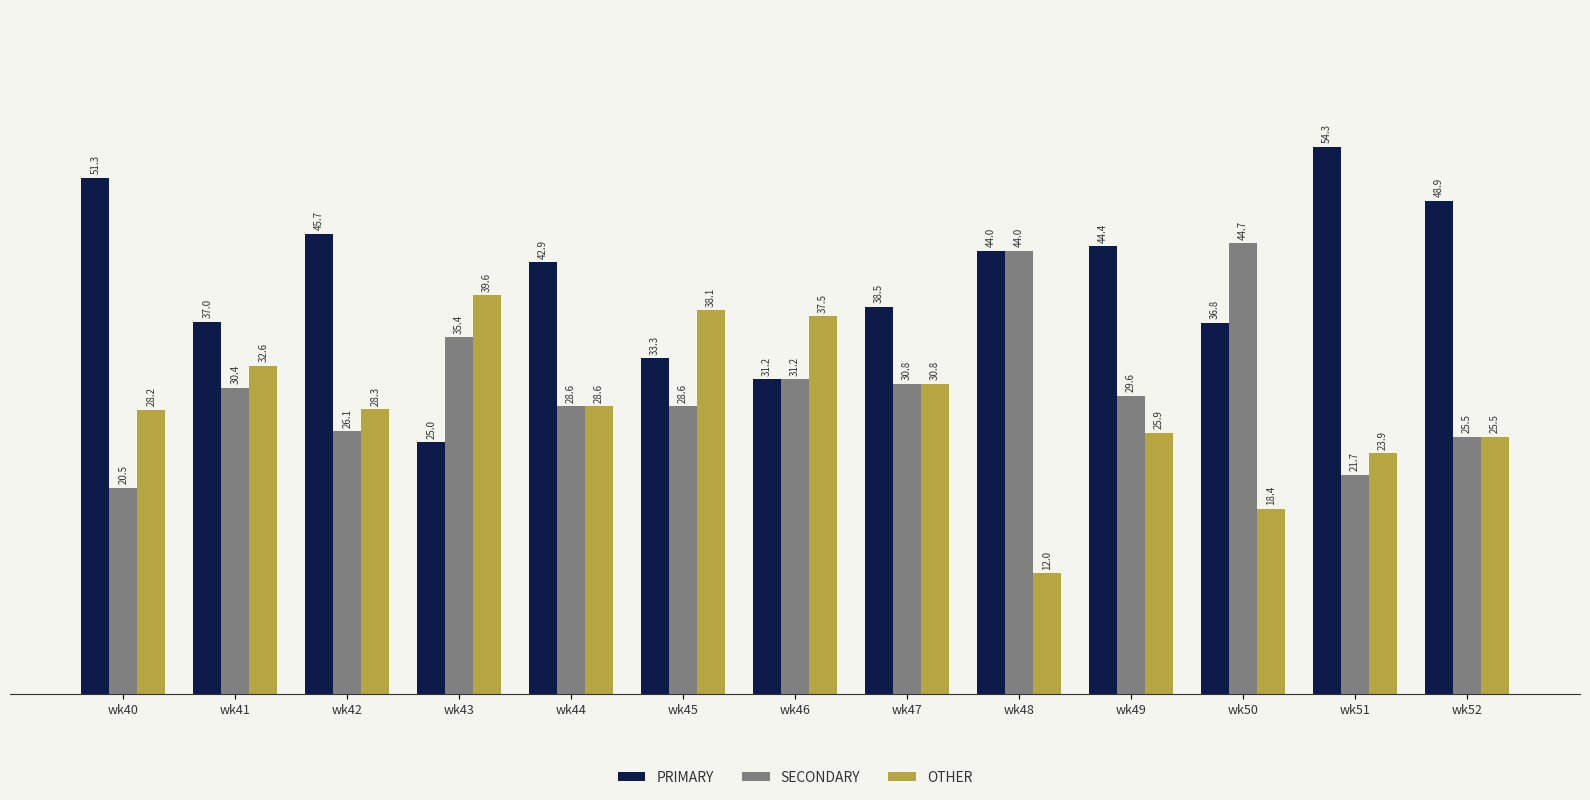

What is the minimum value shown in the chart?

12.0